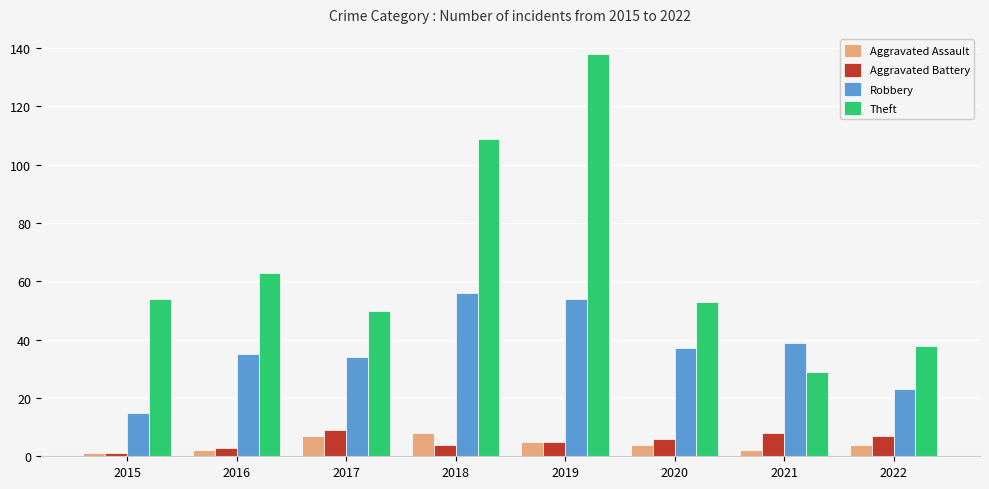

Is the value of Aggravated Assault at 2017 greater than the value of Robbery at 2022?

No